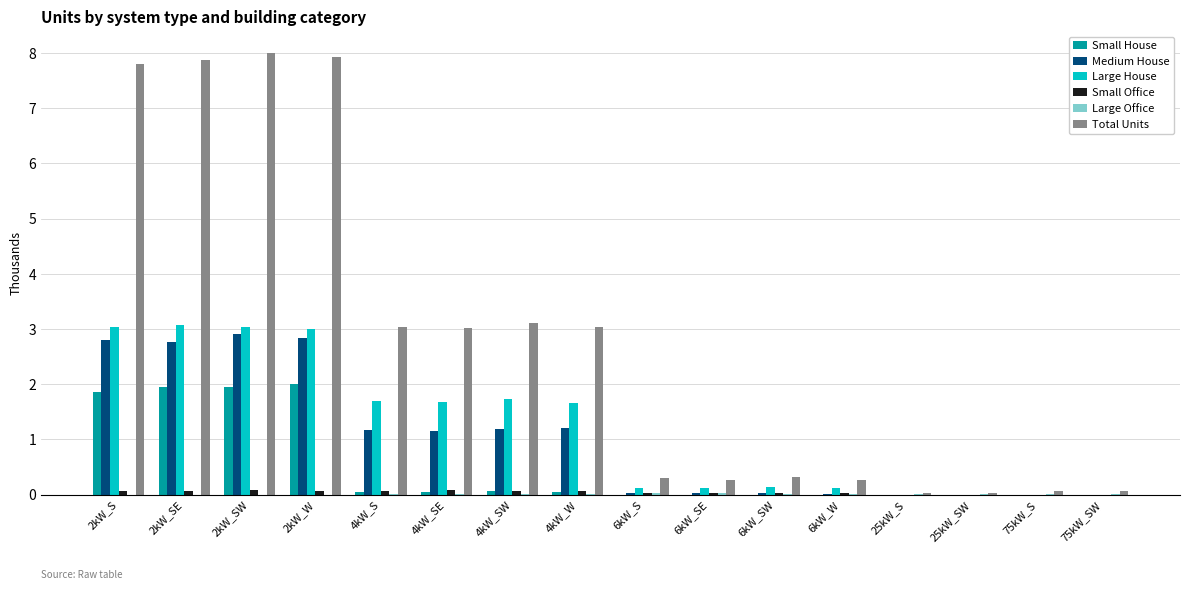

The Total Units series shows 0.3 at 6kW_SE. True or false?

True